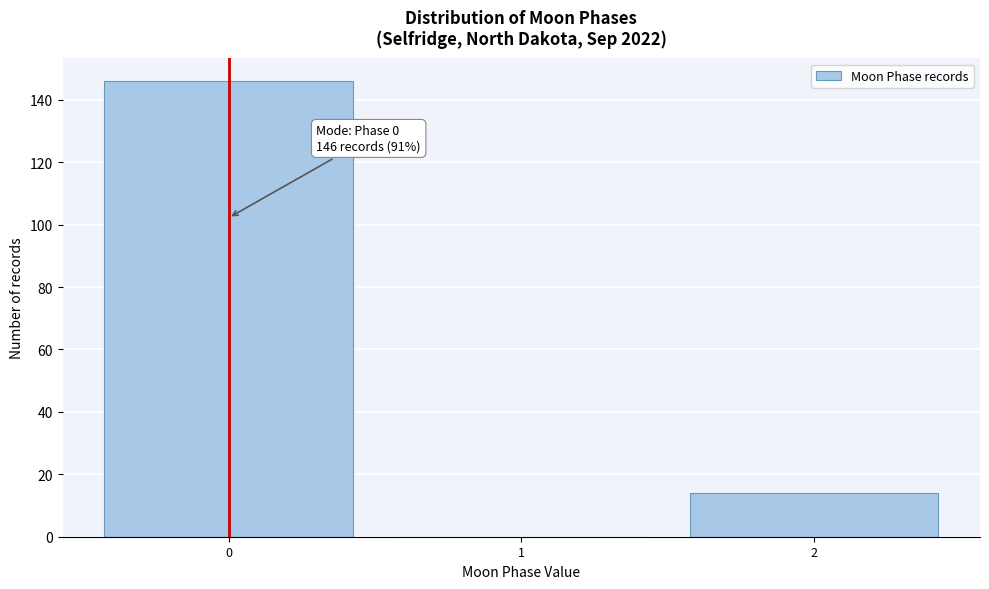

Reading left to right, transcribe all the data shown in this chart.

0=146	1=0	2=14